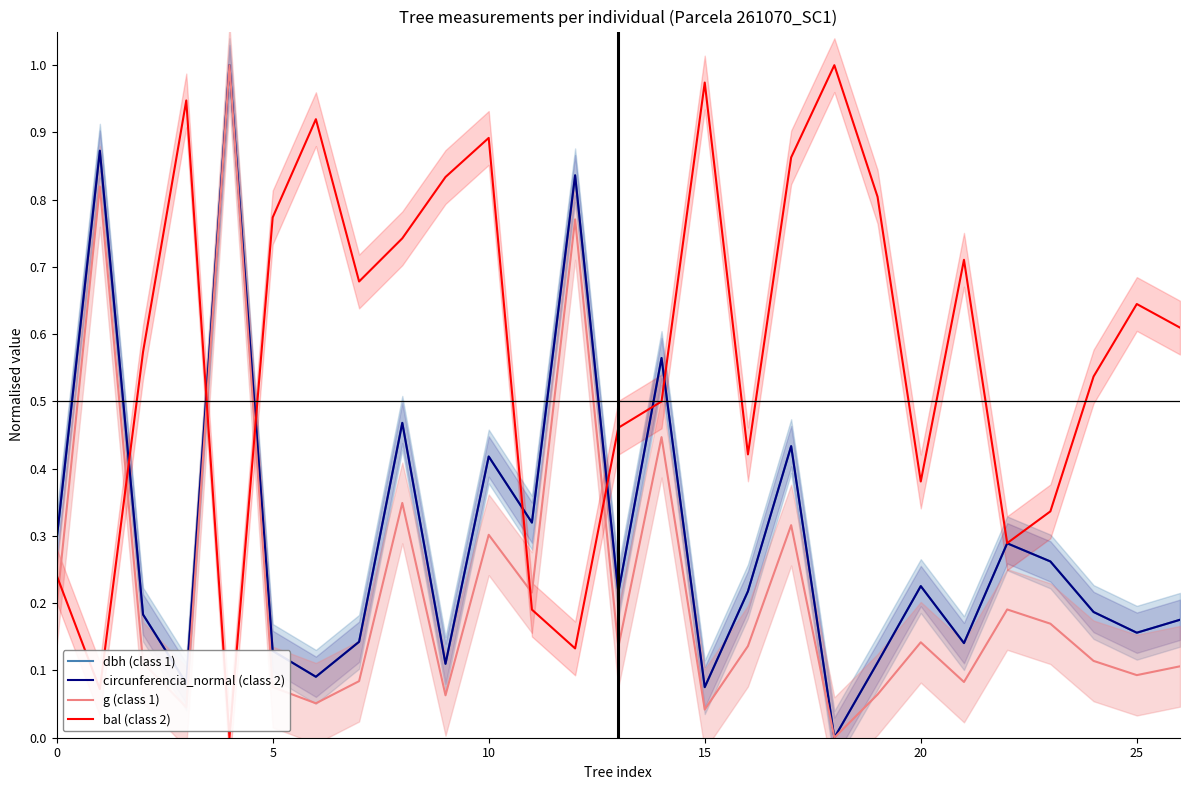

True or false: g (class 1) and bal (class 2) intersect in this chart.

True